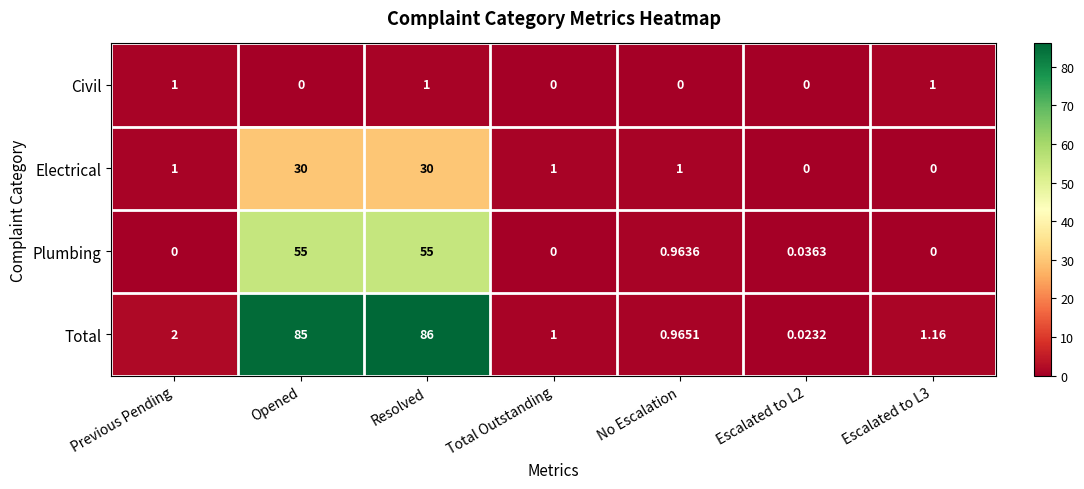

Rank the series by their maximum value, from lowest to highest.

Civil, Electrical, Plumbing, Total